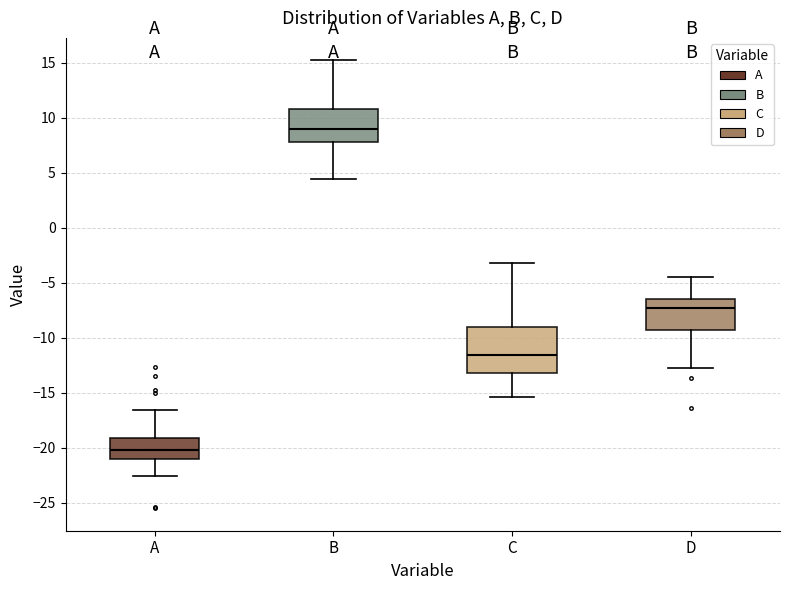

Reading left to right, transcribe this box plot: for each box, give where its median line is, the range the box spans, and where its two whiskers end, as read against the y-axis. The values are not printed on the chart, so give them approximately, as read against the axis.

A: median -20.0, box -21.0 to -19.0, whiskers -22.5 to -16.5
B: median 9.0, box 8.0 to 11.0, whiskers 4.5 to 15.0
C: median -11.5, box -13.0 to -9.0, whiskers -15.5 to -3.0
D: median -7.5, box -9.5 to -6.5, whiskers -12.5 to -4.5